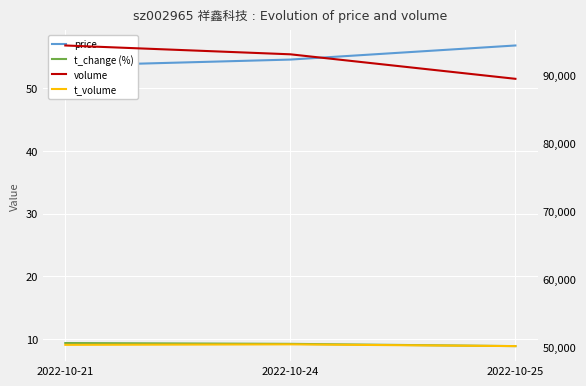

How many lines are shown in the chart?

4